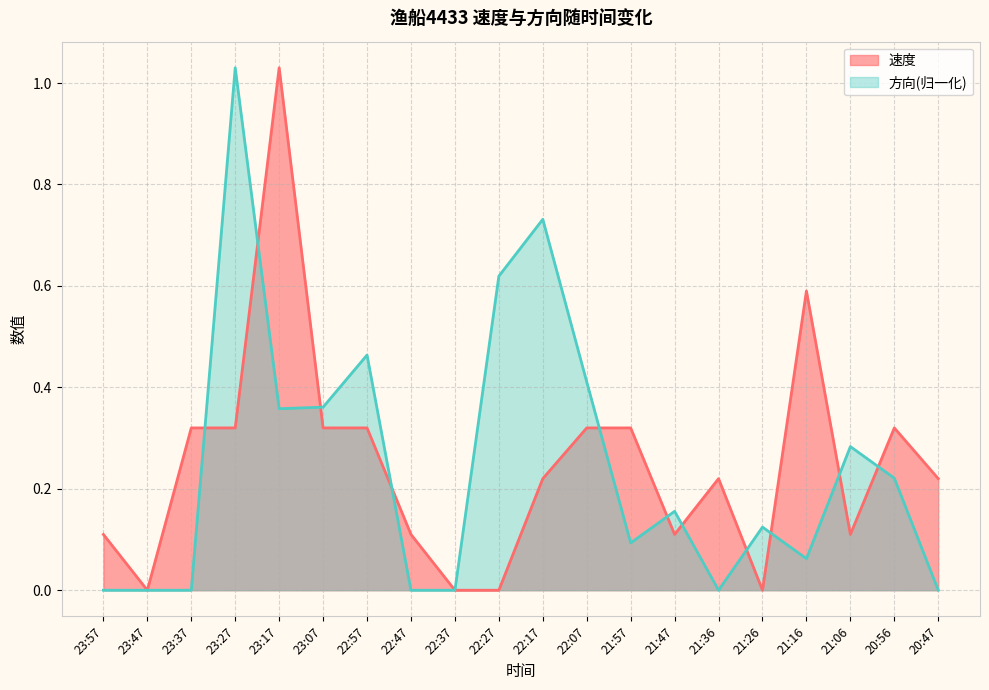

Does the chart have visible grid lines?

Yes